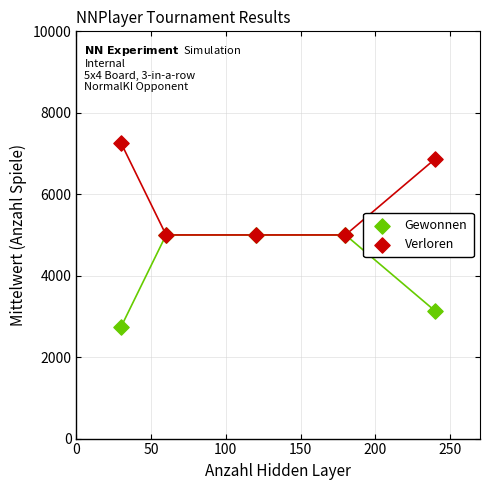

In the Verloren series, what Y value is closest to 6124?

6867